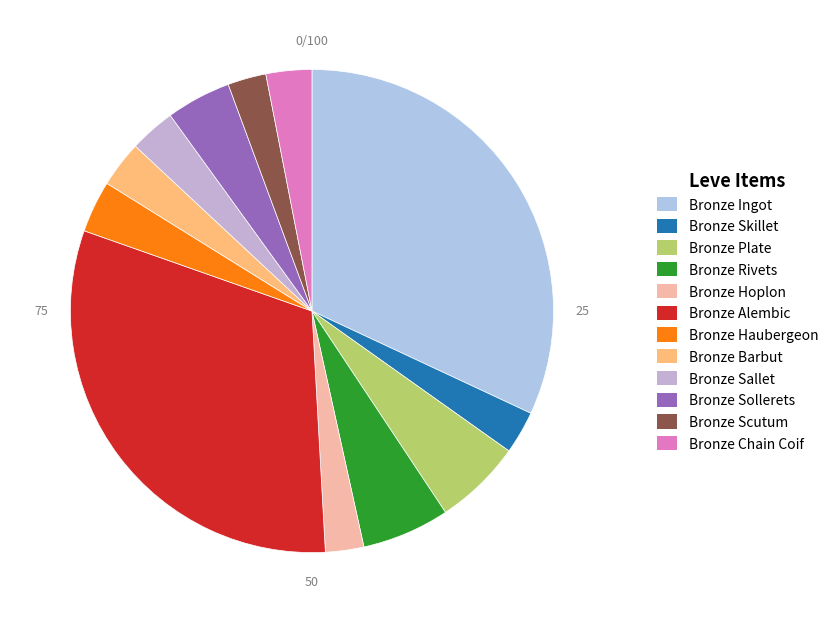

Combined, do Bronze Ingot and Bronze Rivets account for over 50%?

No